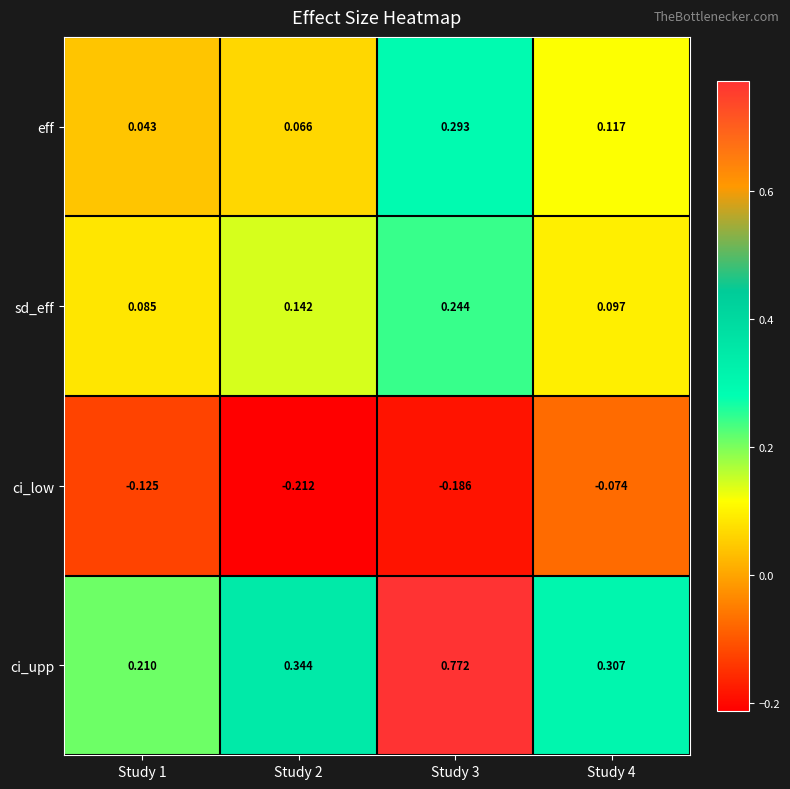

Between Study 2 and Study 3, which series saw the biggest shift?

ci_upp